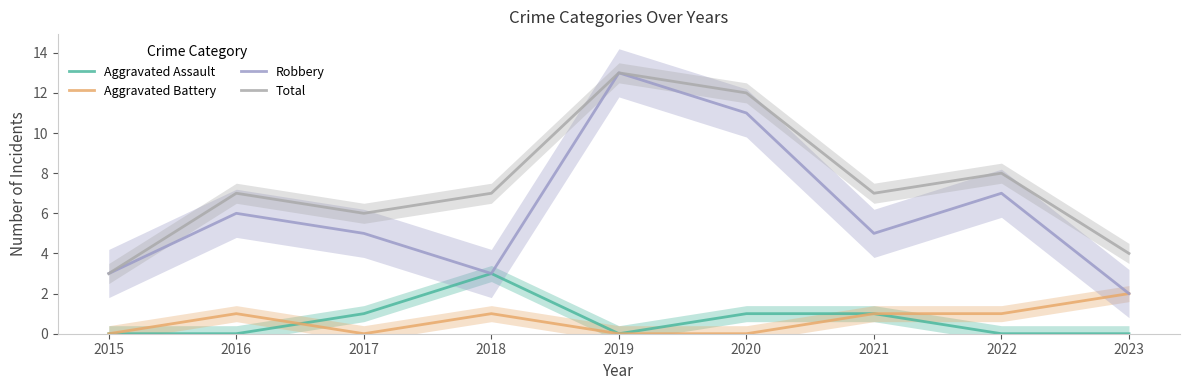

Is the value of Total at 2019 greater than the value of Robbery at 2020?

Yes